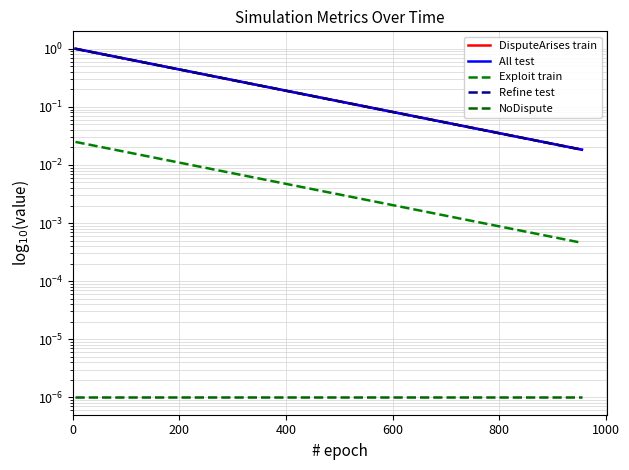

True or false: Exploit train and DisputeArises train cross at least once.

False